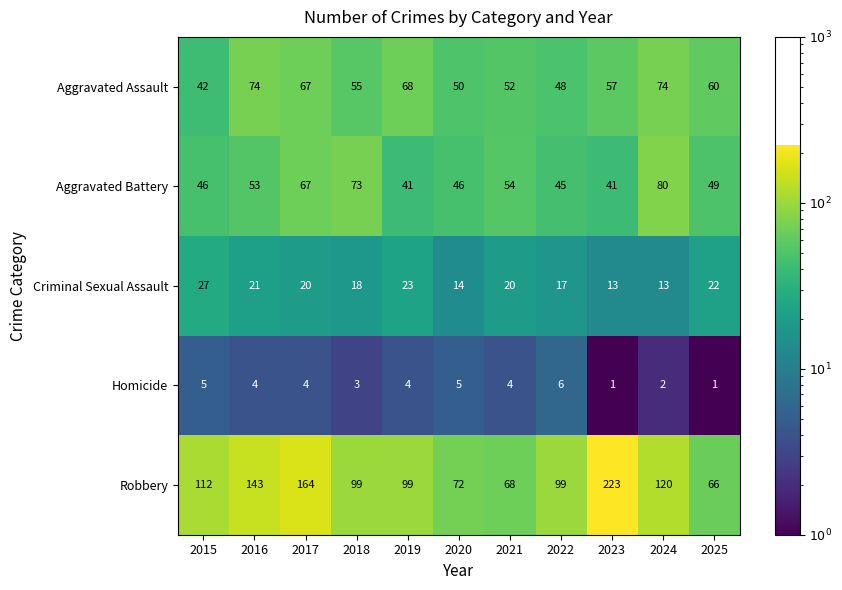

Which series has the widest spread of values?

Robbery